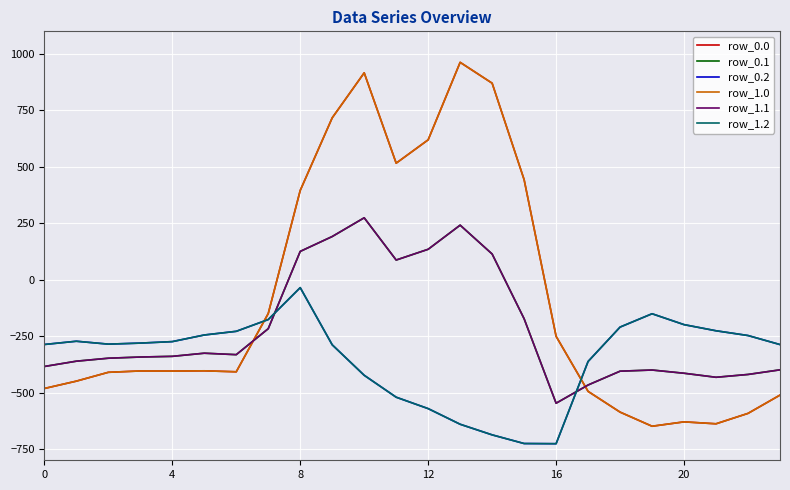

Rank the series by their maximum value, from lowest to highest.

row_0.2, row_1.2, row_0.1, row_1.1, row_0.0, row_1.0